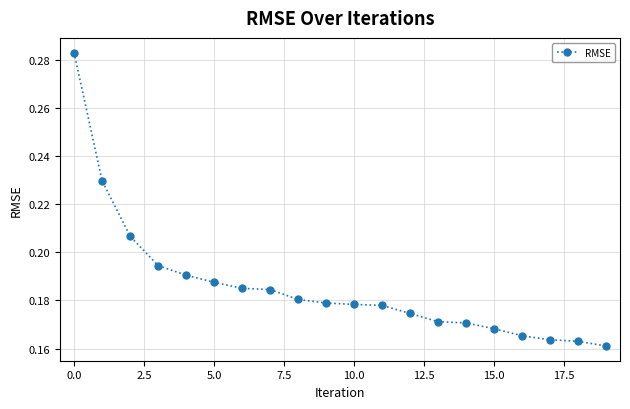

What is the sum of all values?

3.7